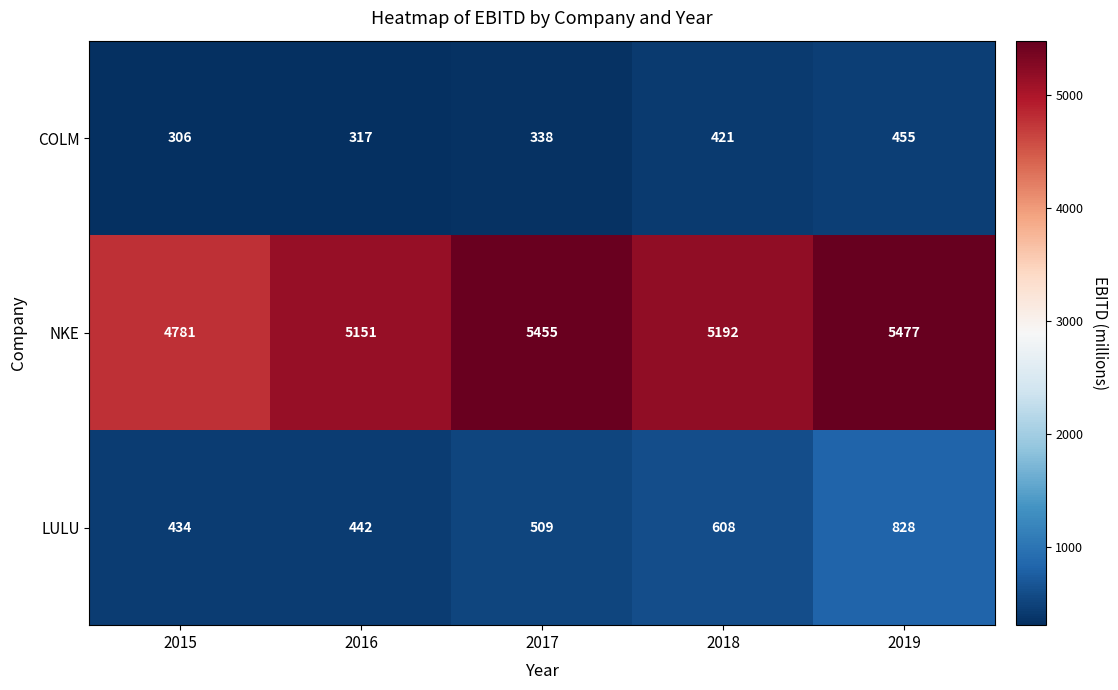

What is the total value across all series at 2018?

6221